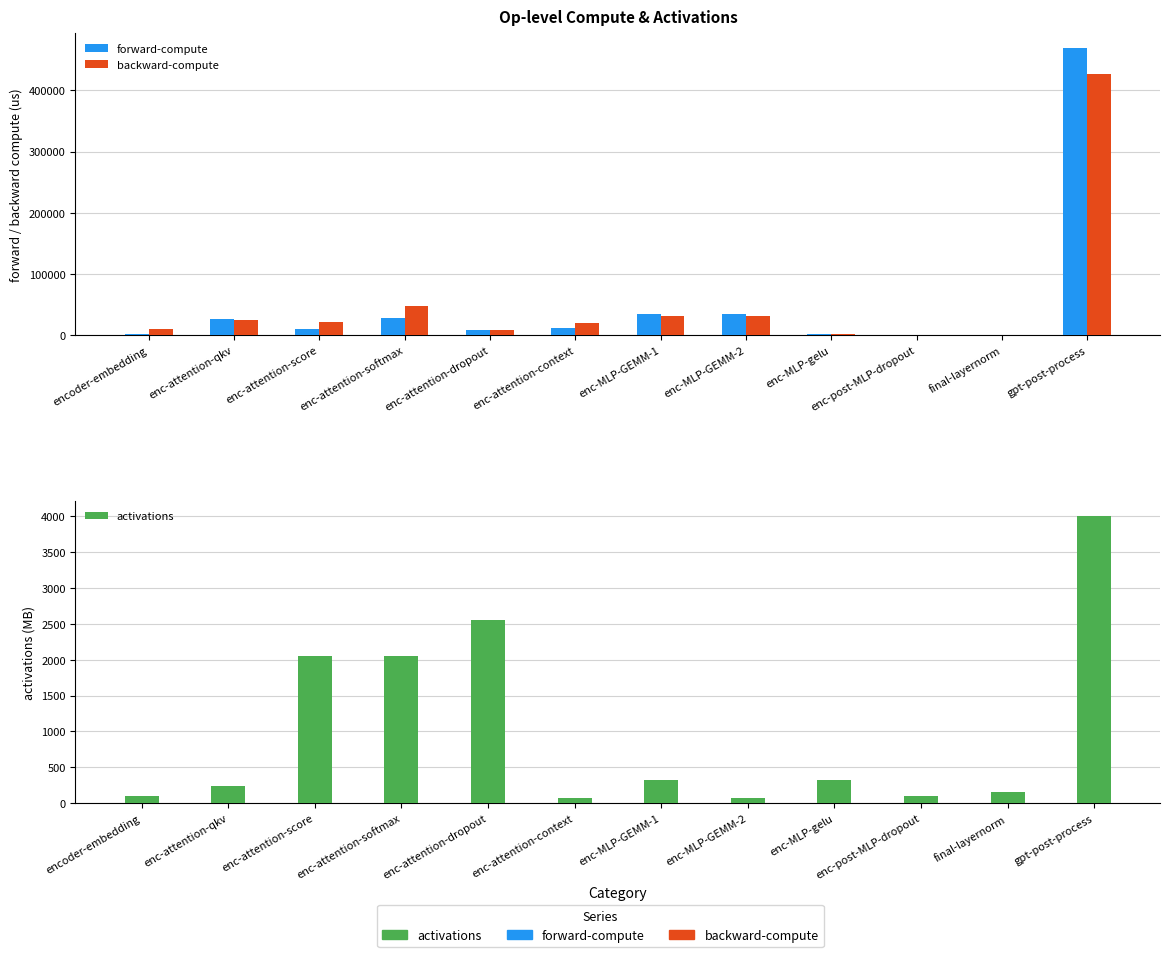

How many data points in activations are less than 320?

6